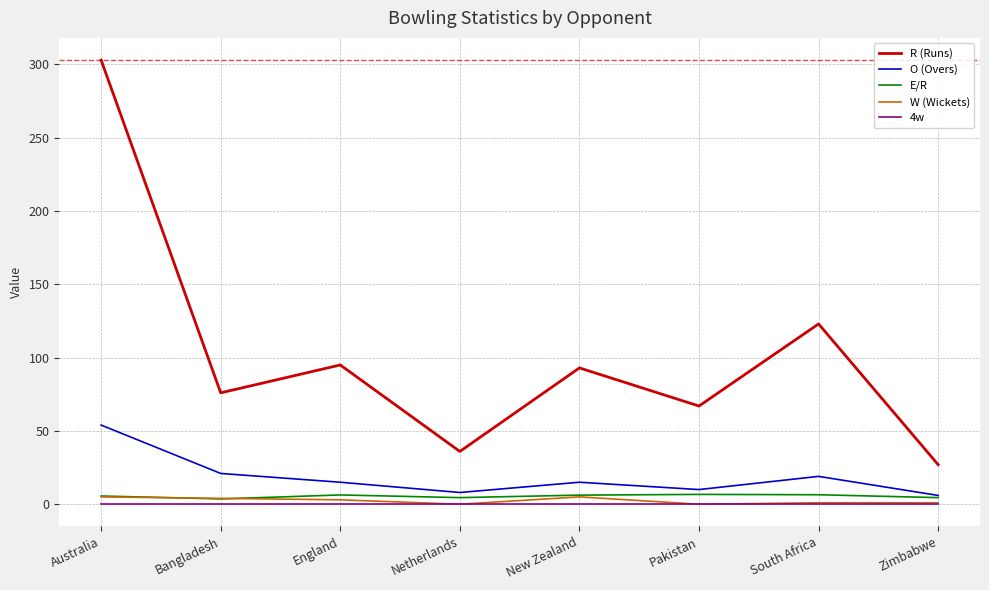

Which series has the largest total across all categories?

R (Runs)